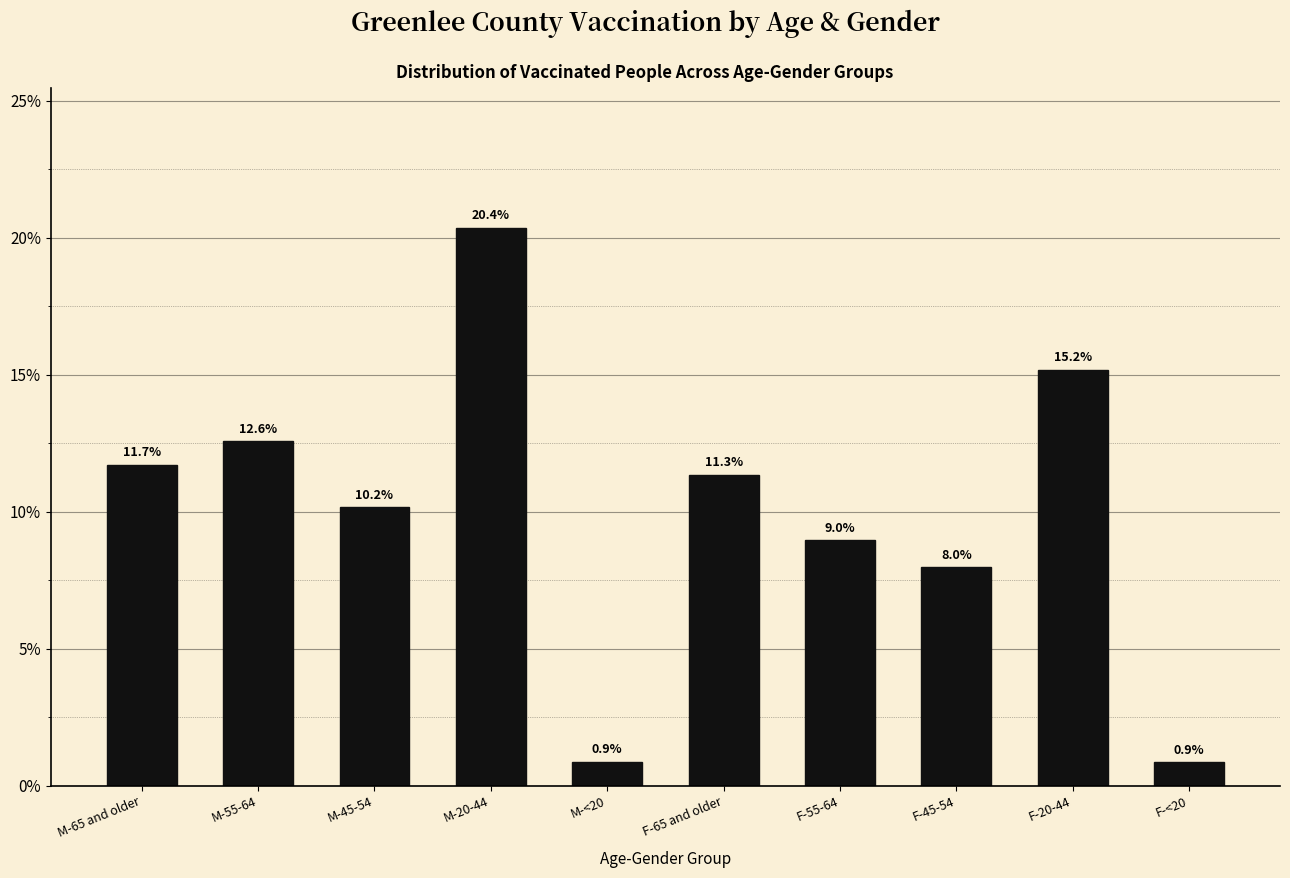

Are the bars horizontal?

No